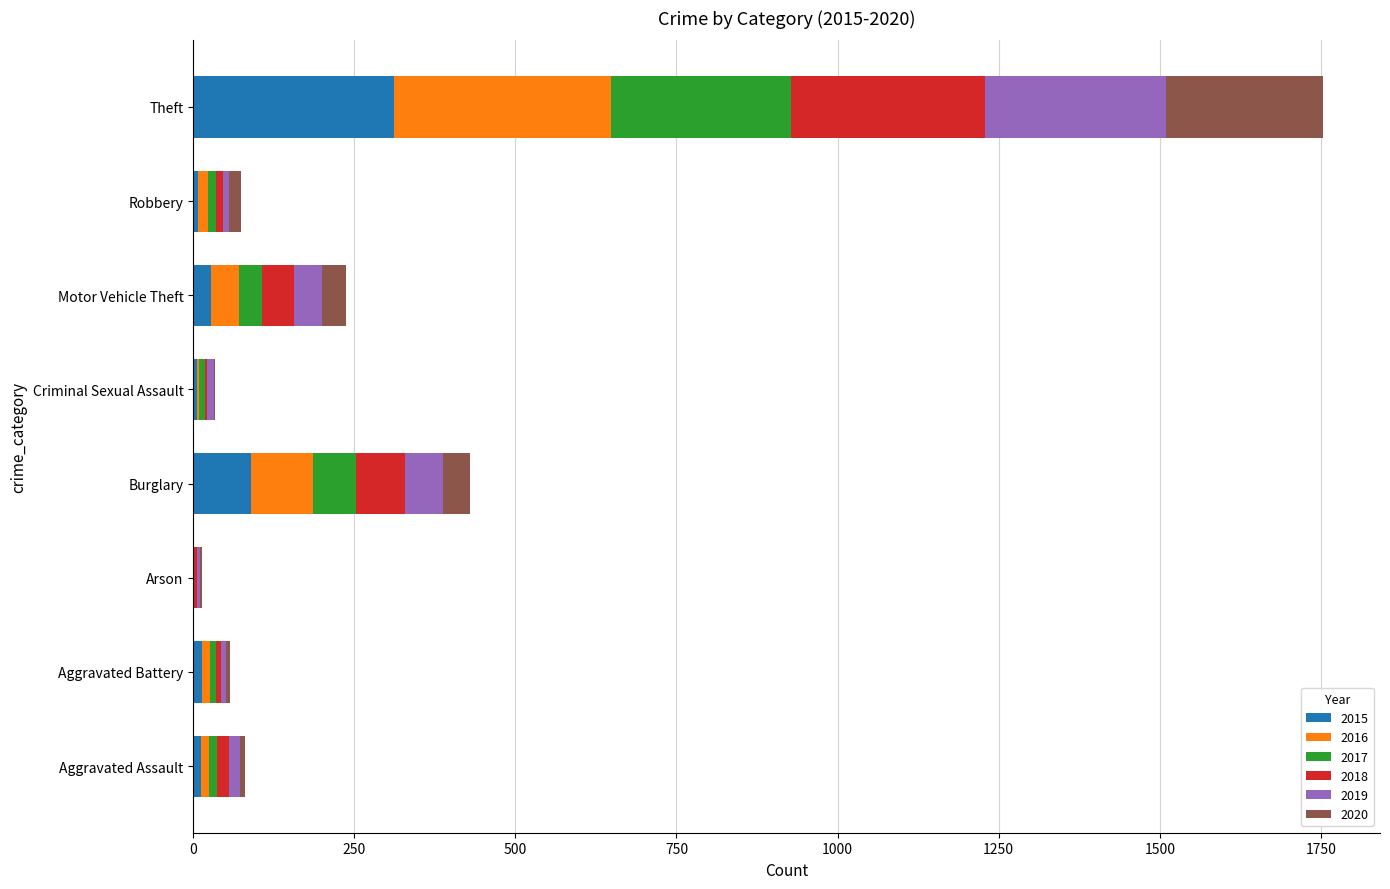

At which category is the sum across all series the highest?

Theft